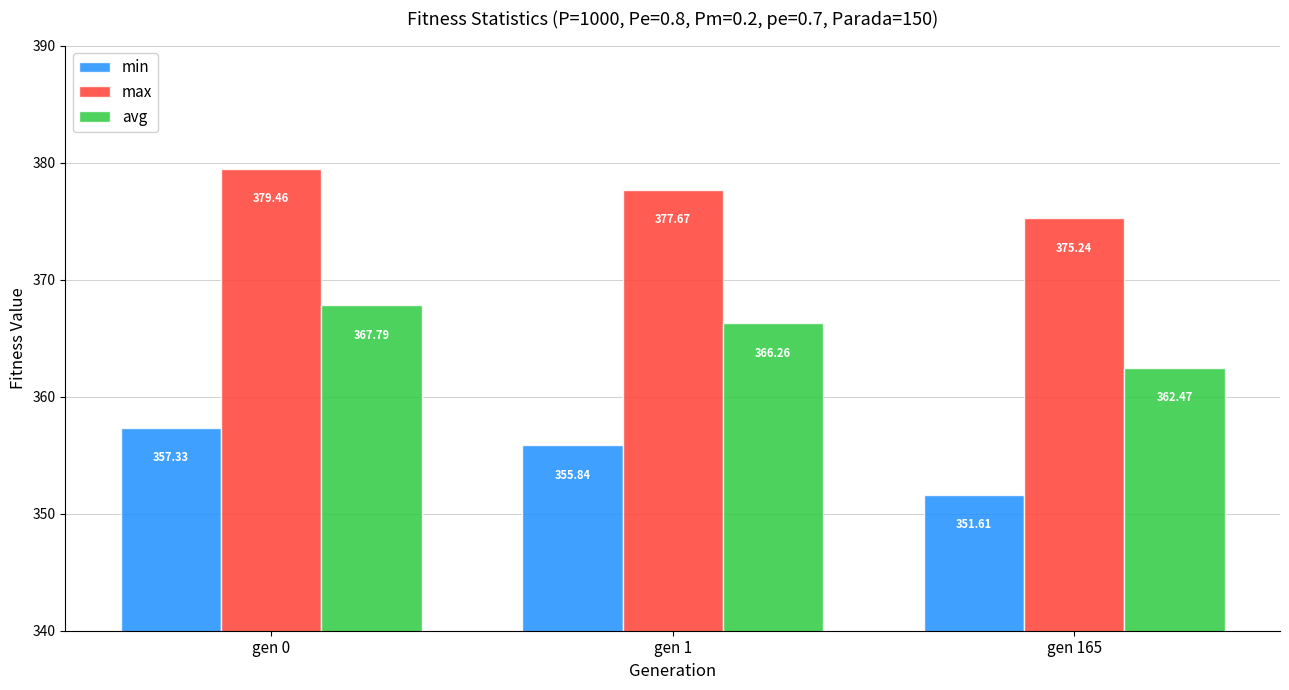

What is the average value of the avg series?

365.5